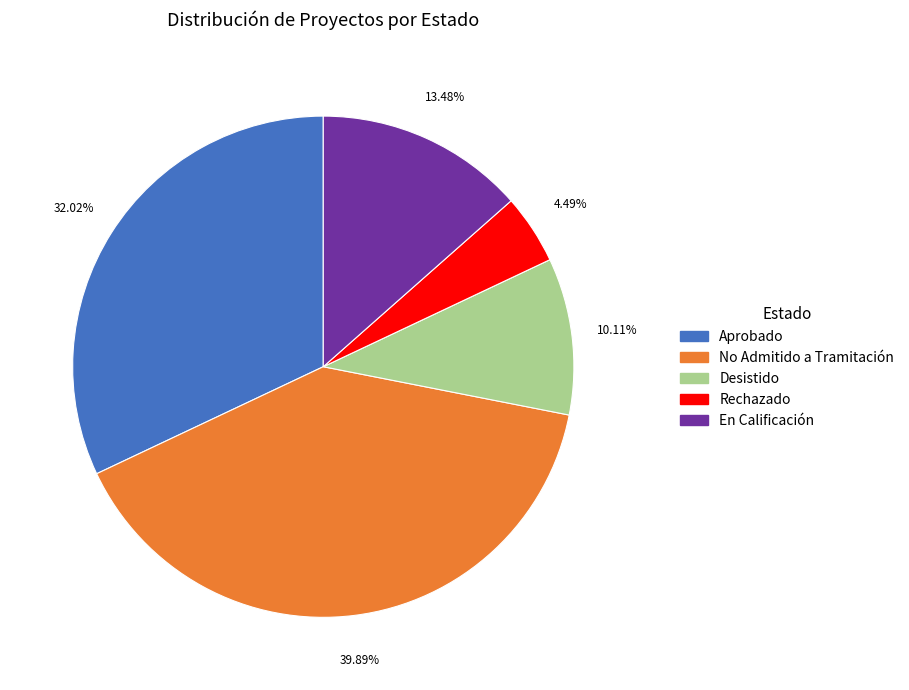

Which slice is the largest?

No Admitido a Tramitación